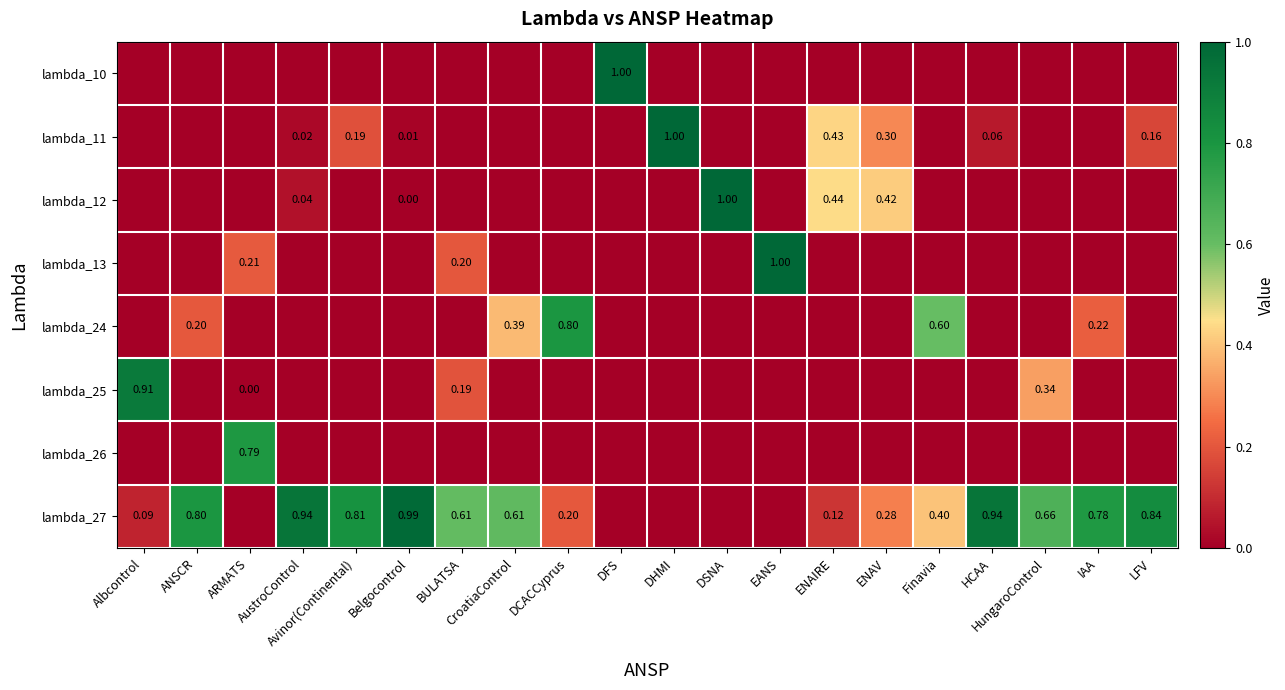

List the series in order of their peak value, lowest first.

lambda_26, lambda_24, lambda_25, lambda_27, lambda_10, lambda_11, lambda_12, lambda_13